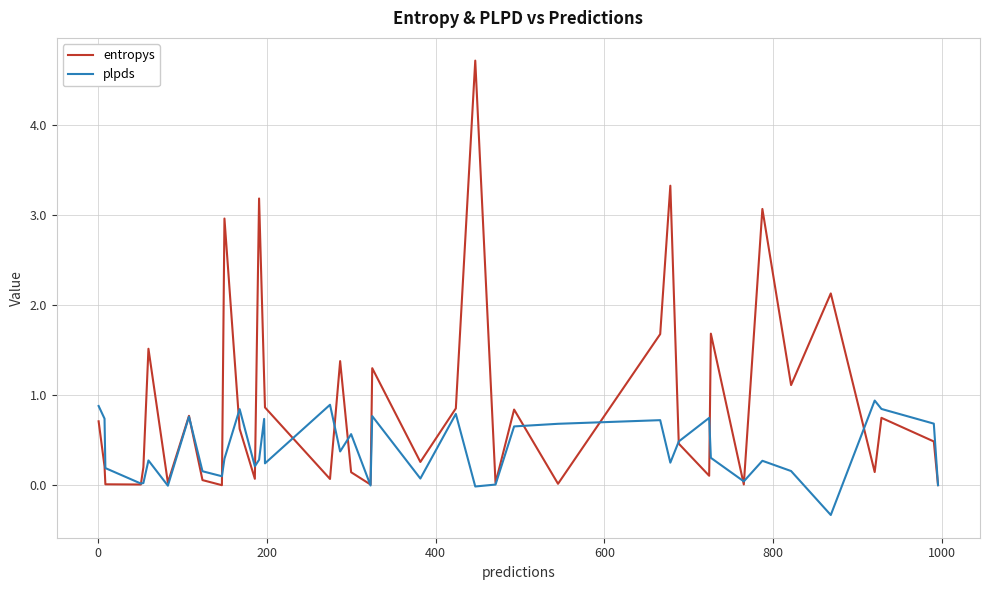

Which series has the largest range (max minus min)?

entropys